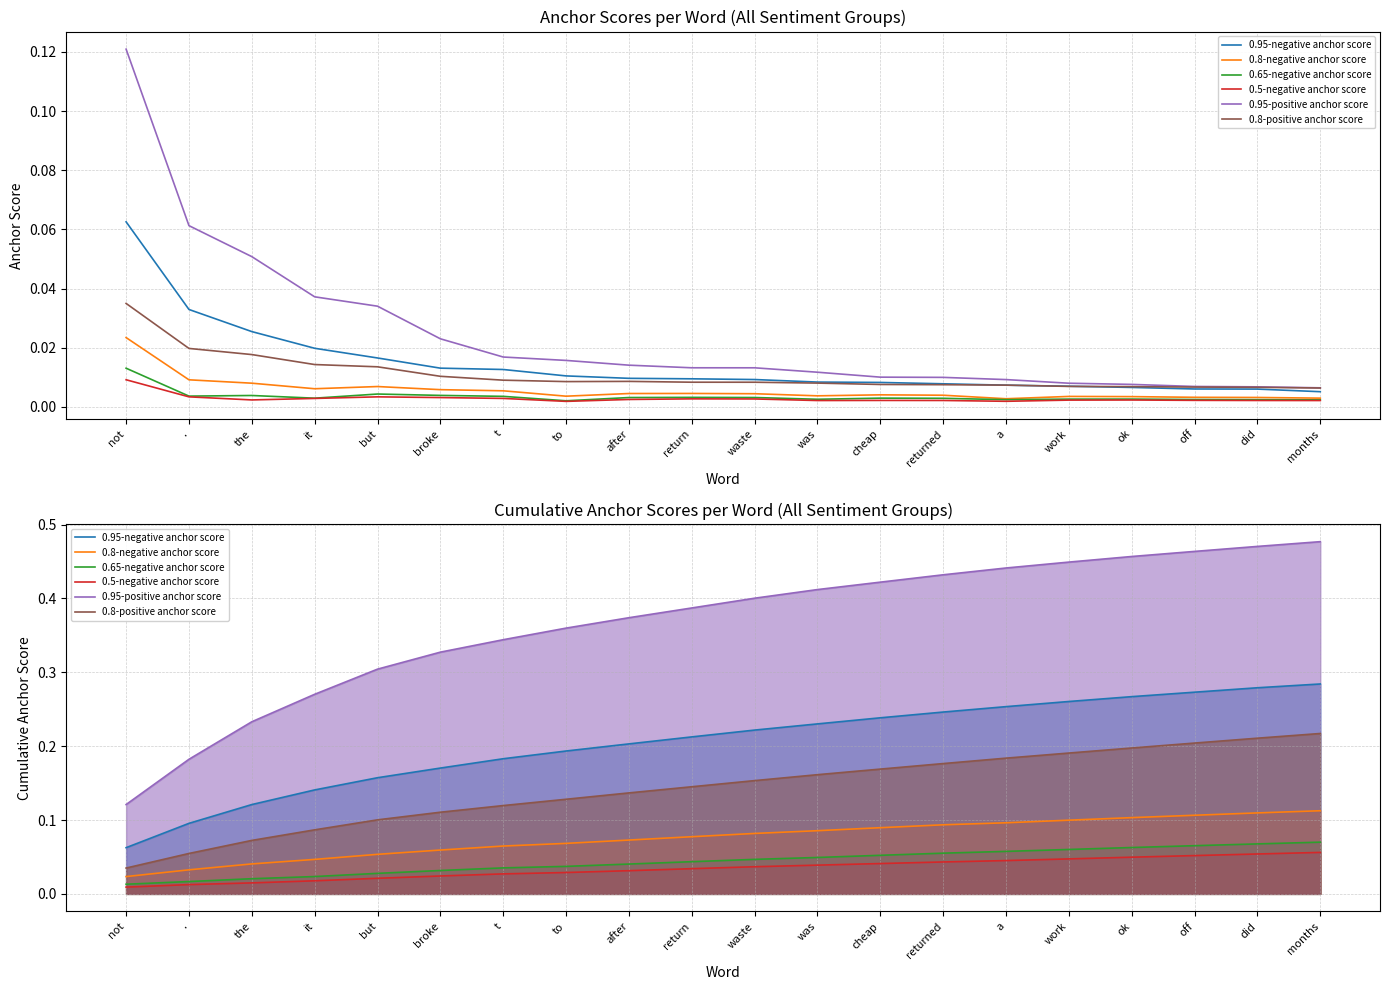

Is it true that 0.95-positive anchor score equals 0.3 at t?

True